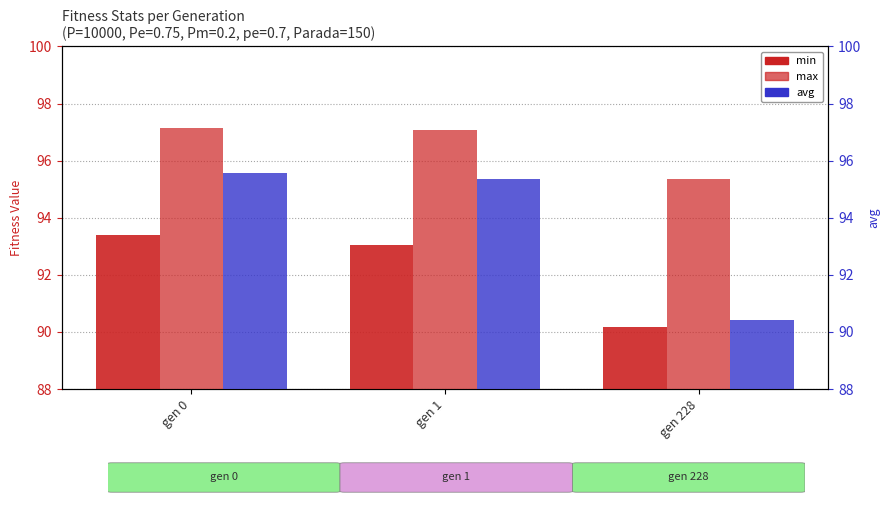

List the series in order of their peak value, lowest first.

min, avg, max